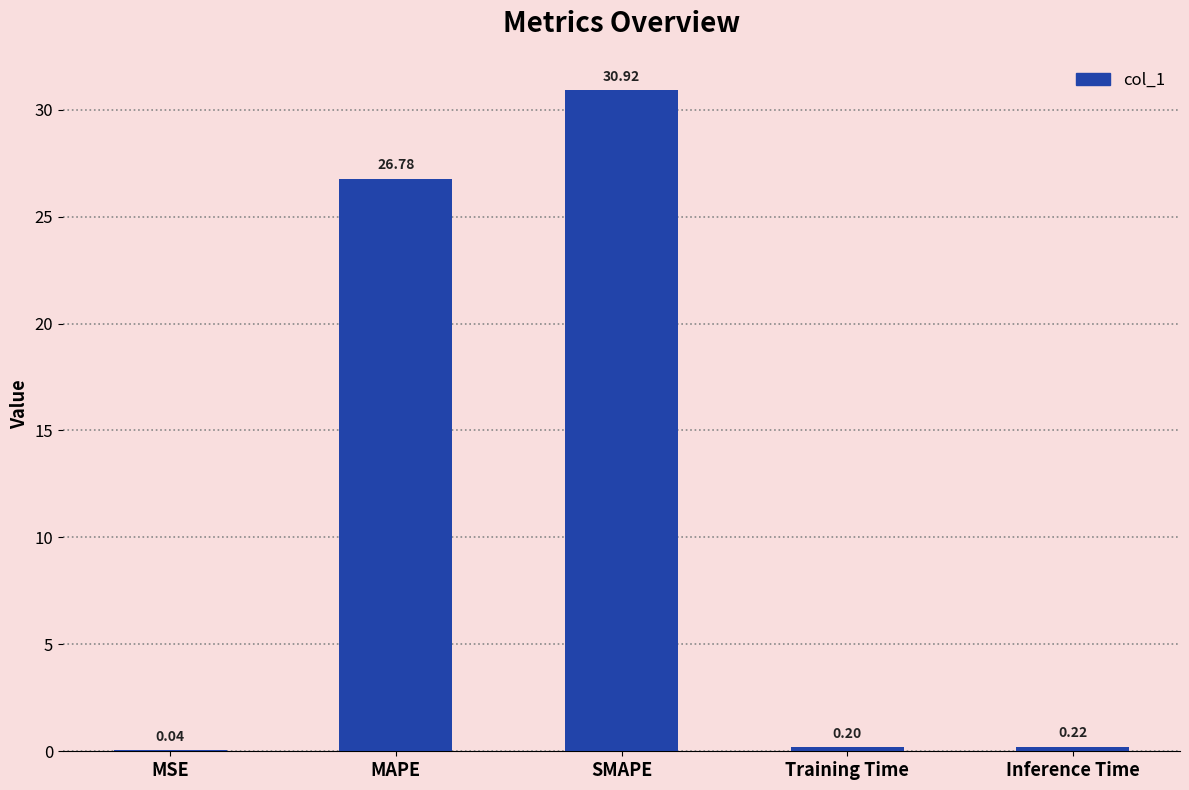

Which category has the highest value across all series?

SMAPE